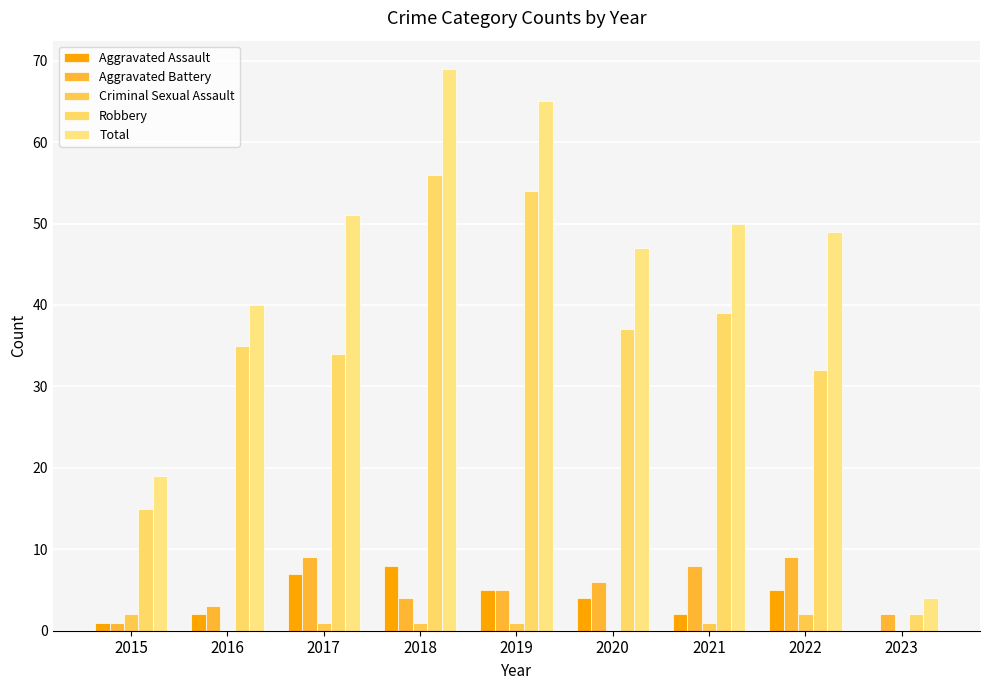

Which series has the widest spread of values?

Total